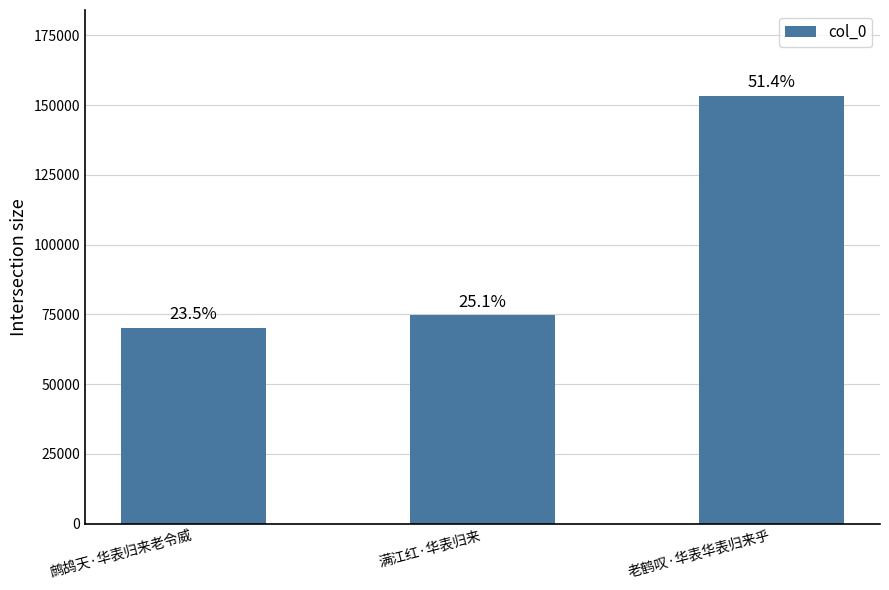

What is the difference between the maximum and minimum values?

83163